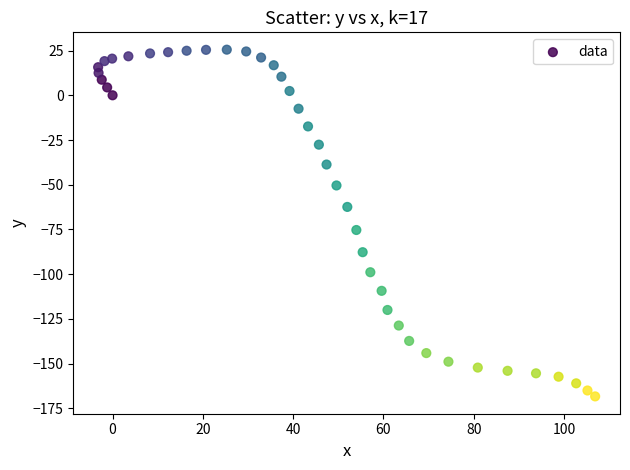

What is the range of X values (max minus min)?

110.1